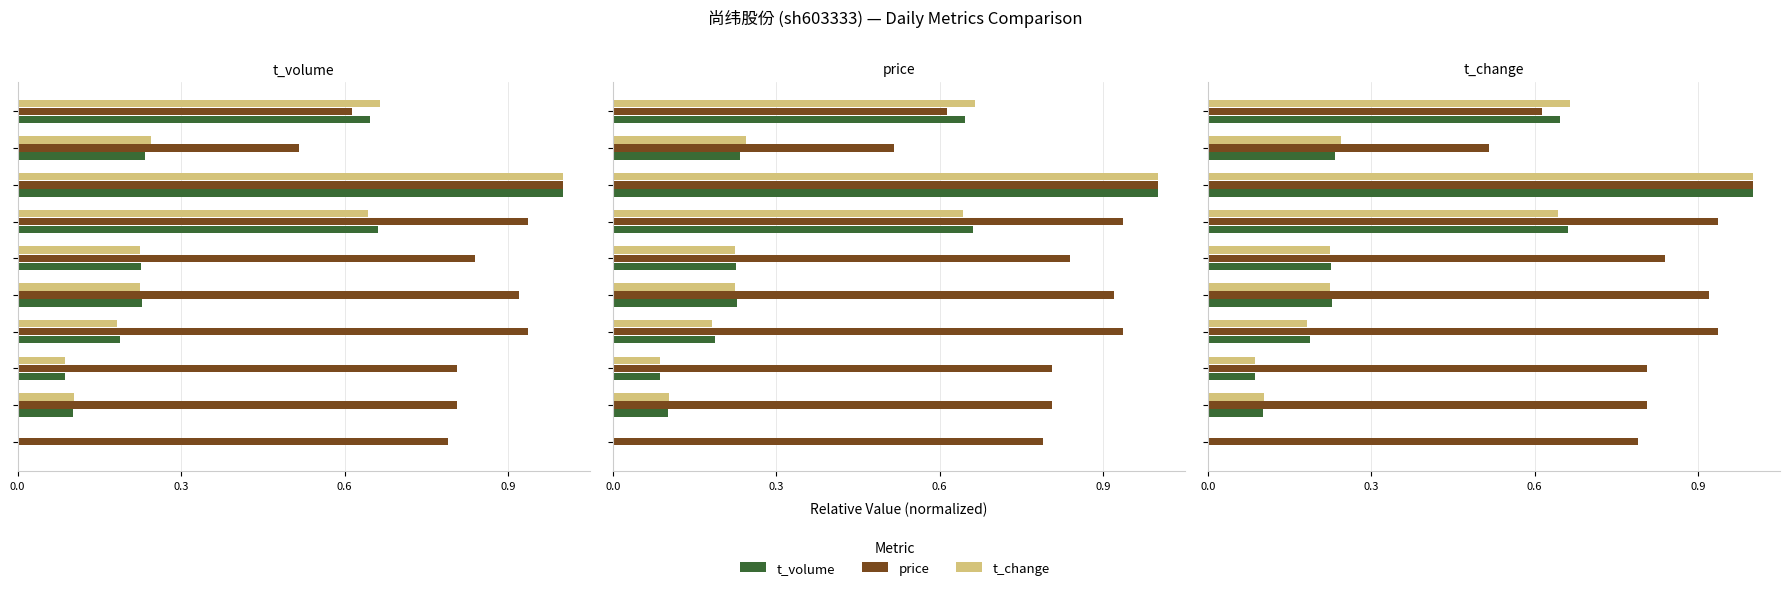

Reading right to left, transcribe all the data shown in this chart.

t_volume: 0.6	0.2	1.0	0.7	0.2	0.2	0.2	0.1	0.1	0.0
price: 0.6	0.5	1.0	0.9	0.8	0.9	0.9	0.8	0.8	0.8
t_change: 0.7	0.2	1.0	0.6	0.2	0.2	0.2	0.1	0.1	0.0